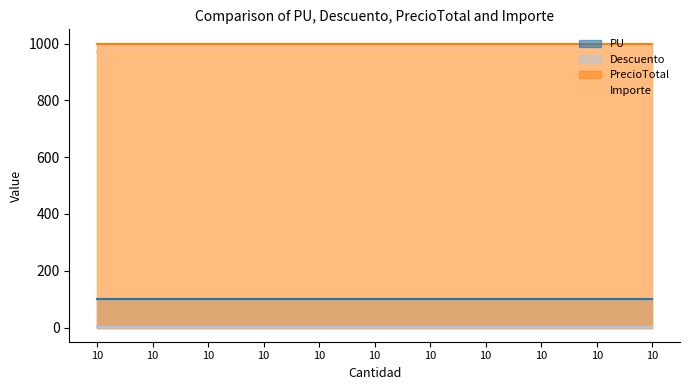

Is it true that Descuento equals 2 at 10?

False